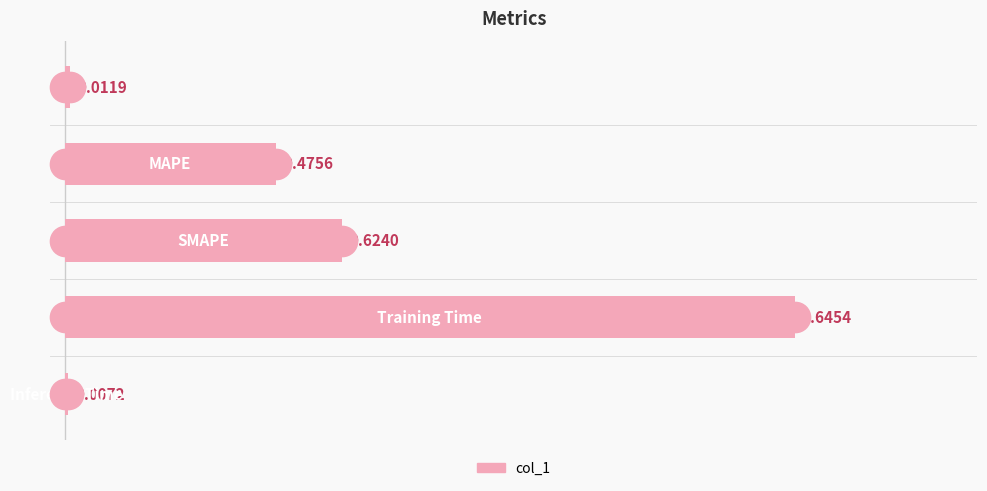

What is the sum of all values?

2.8